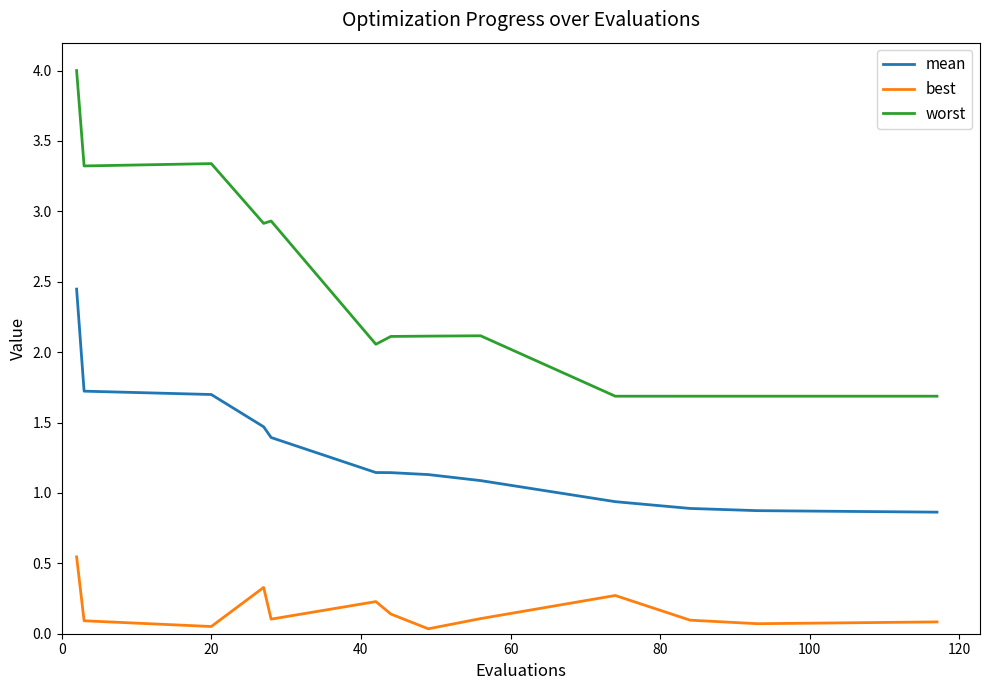

What is the difference between the second highest and second lowest values in the mean series?

0.8